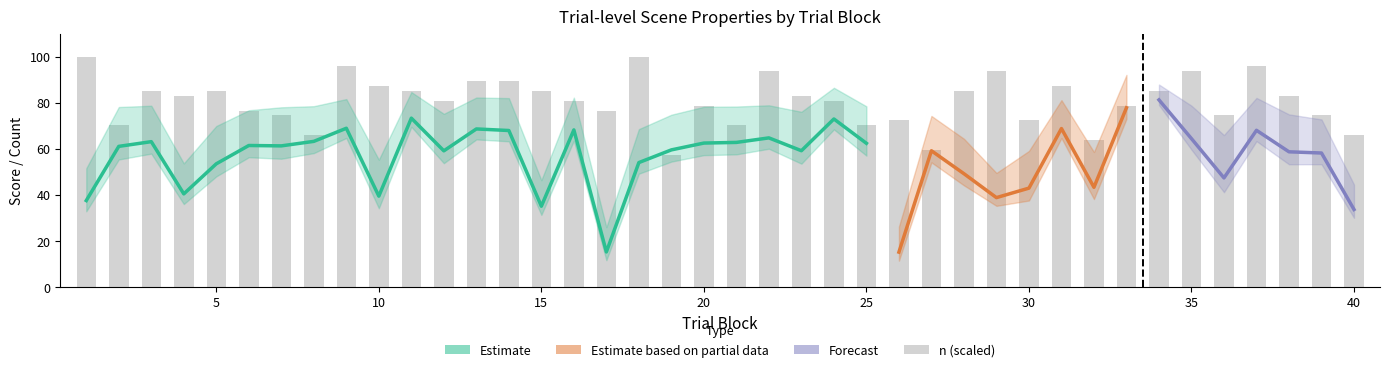

What is the difference between the second highest and second lowest values?

40.4